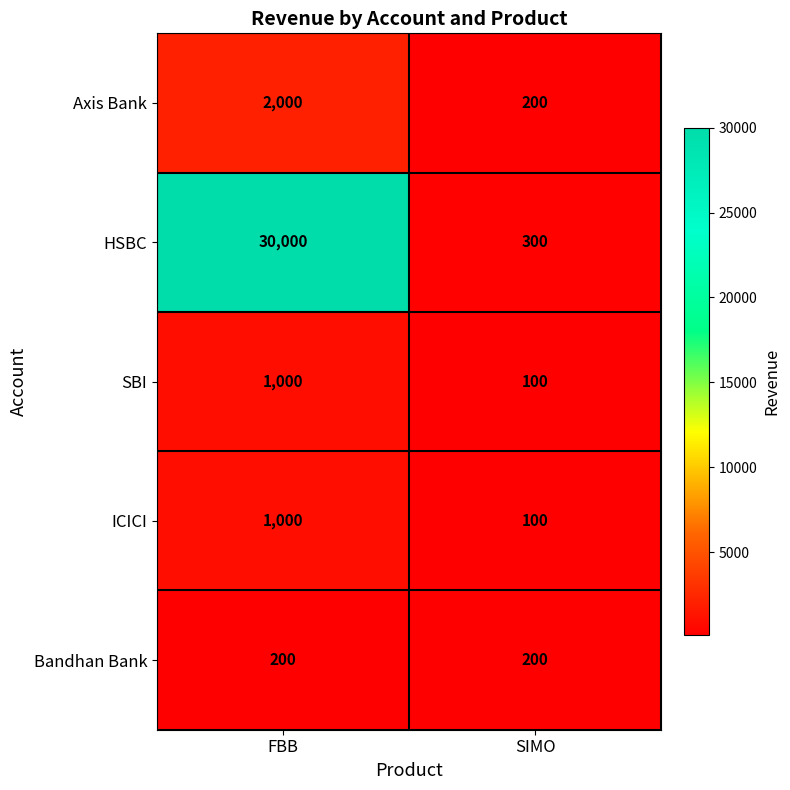

Read the Axis Bank value at FBB, to the nearest 50.

2000